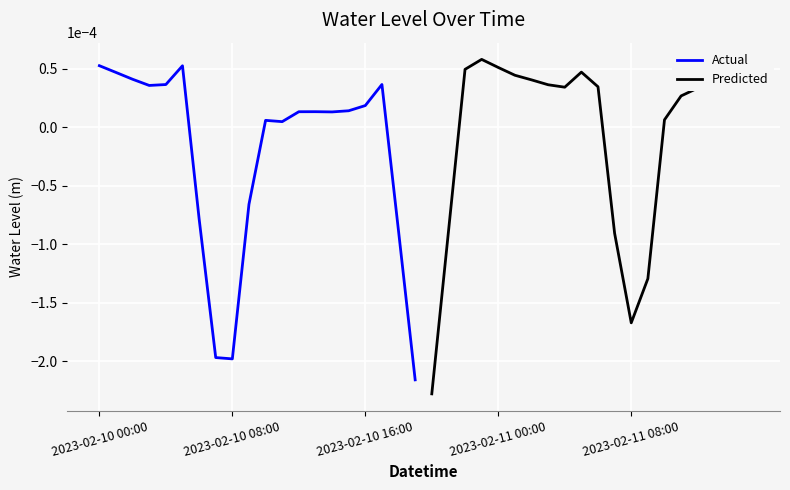

At which label does Actual first exceed 0?

2023-02-10 00:00